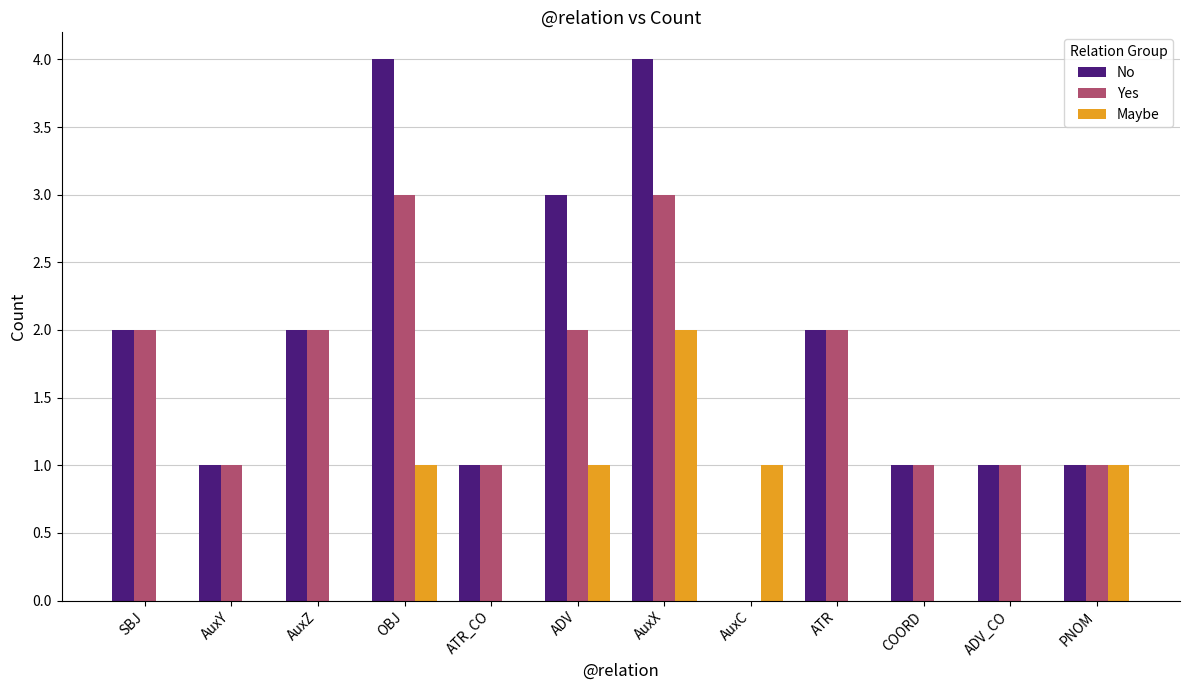

How many categories are shown in the chart?

12